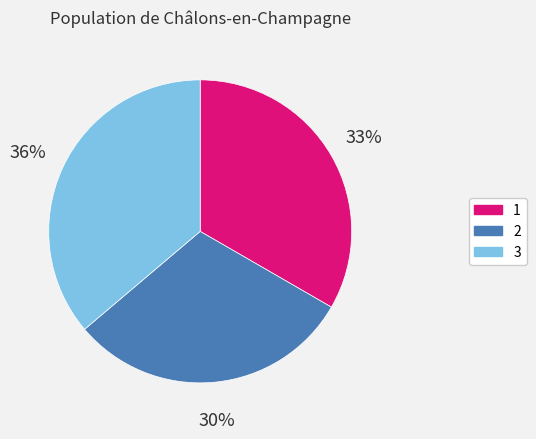

Rank the categories by value from highest to lowest.

3, 1, 2